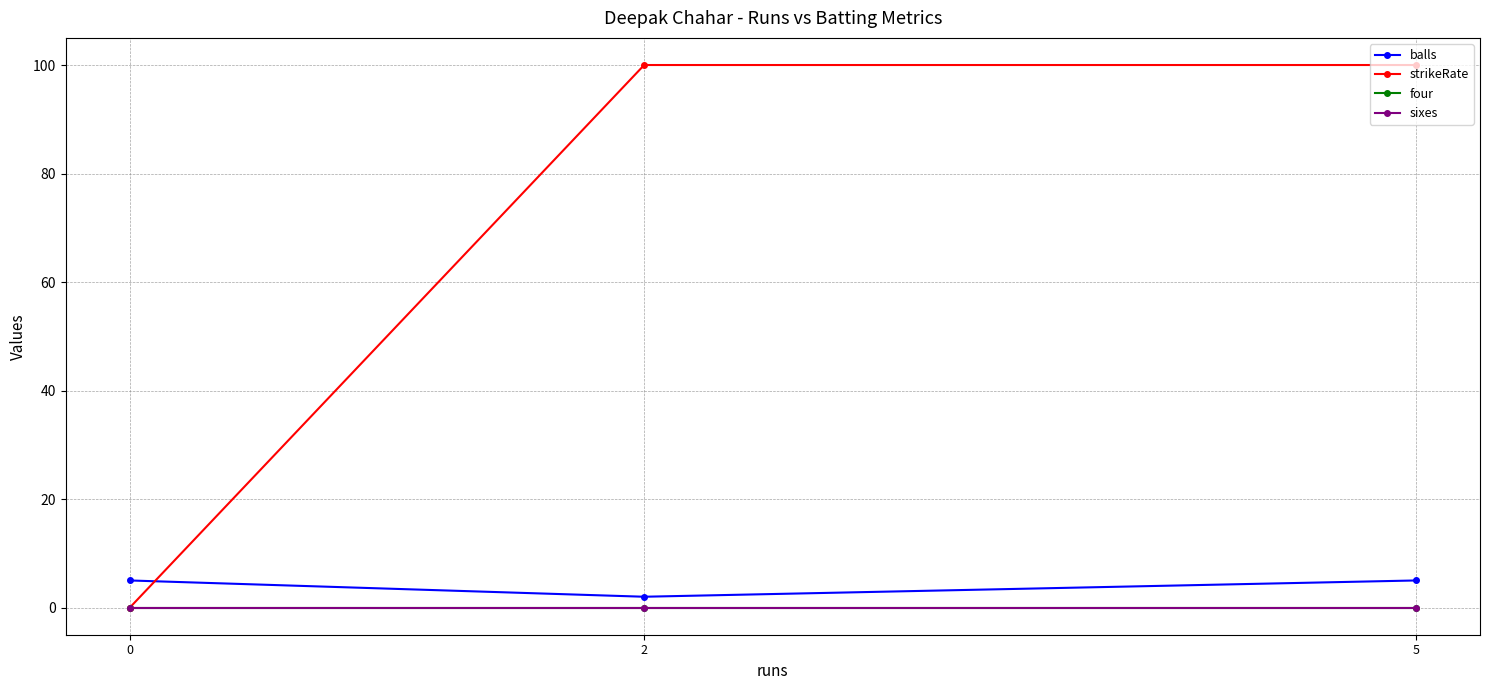

Rank the series by their maximum value, from highest to lowest.

strikeRate, balls, four, sixes